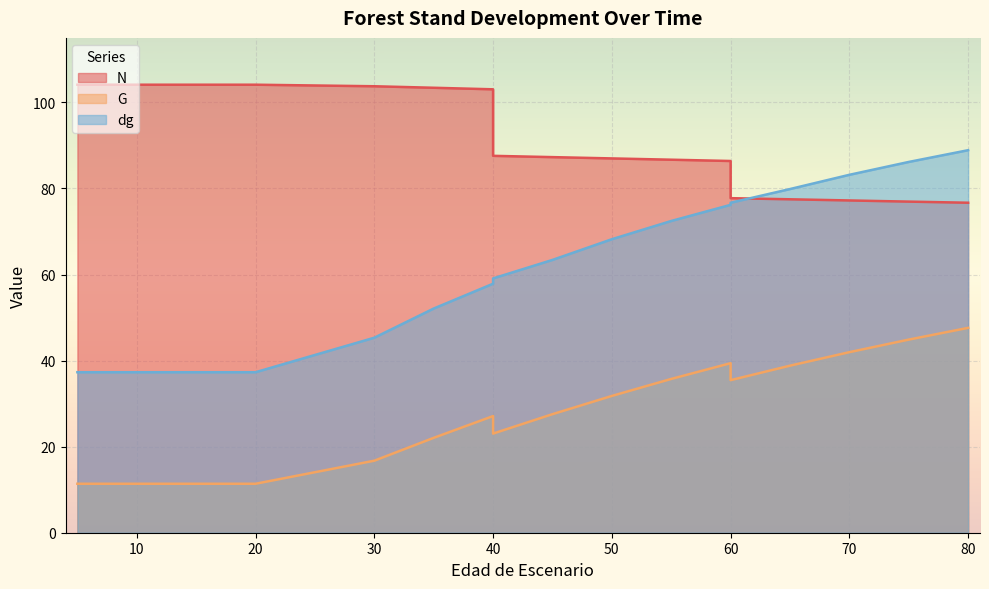

True or false: dg has more than 2 points higher than both neighbors.

False